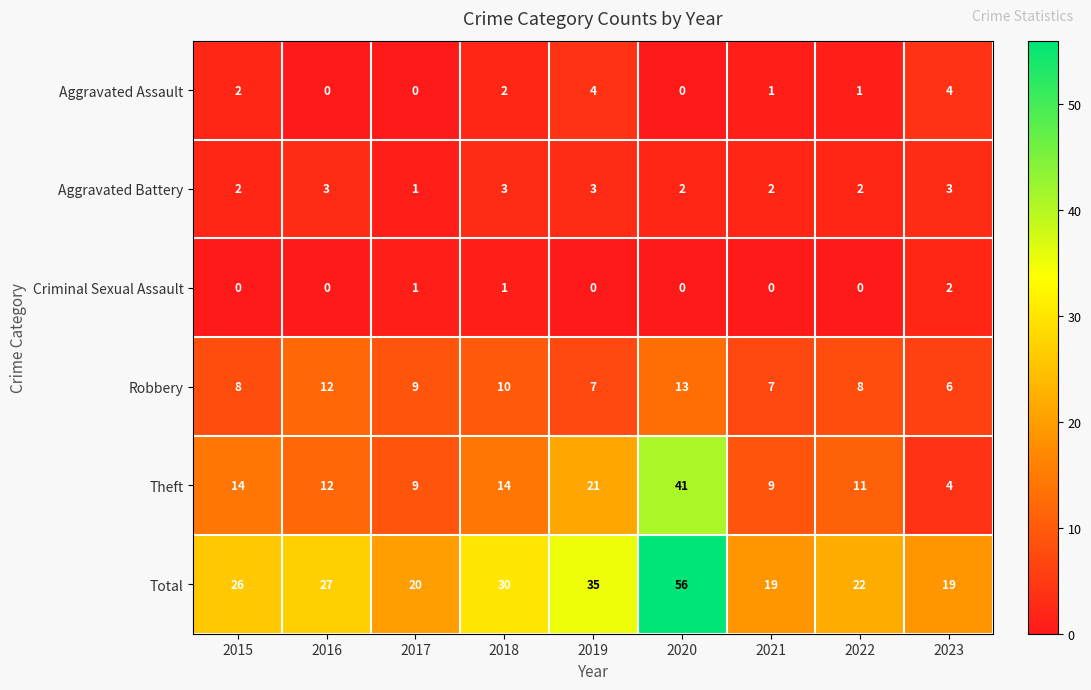

What is the sum of all Theft values?

135